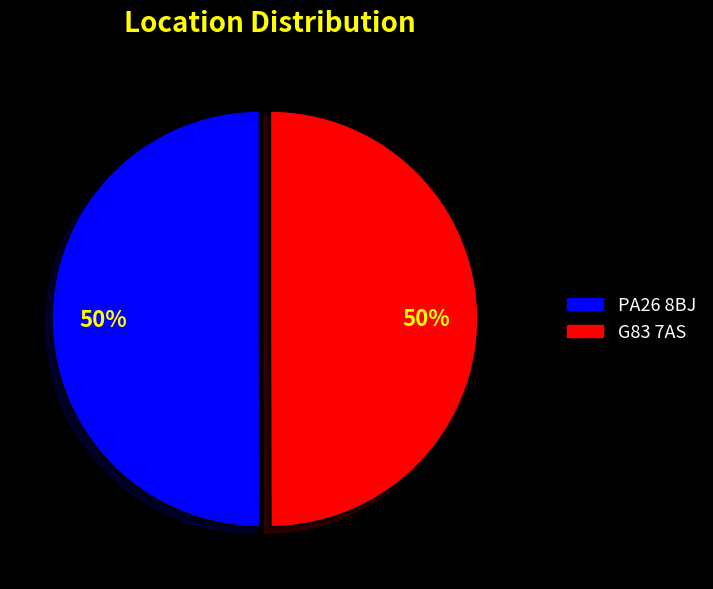

What percentage is the PA26 8BJ slice, to the nearest percent?

50%